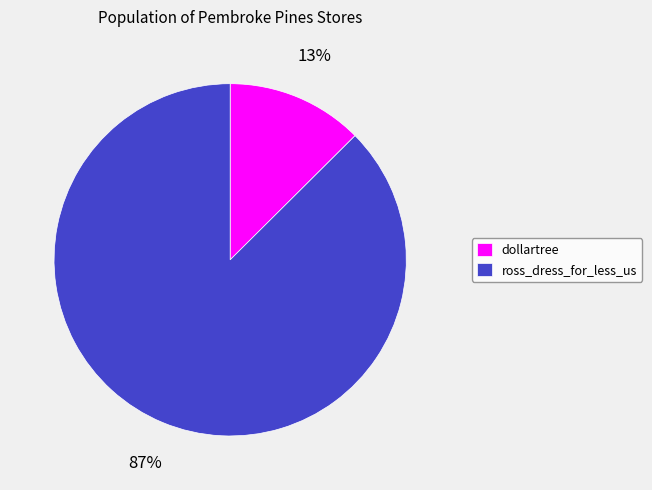

To the nearest percent, what is the combined percentage of dollartree and ross_dress_for_less_us?

100%